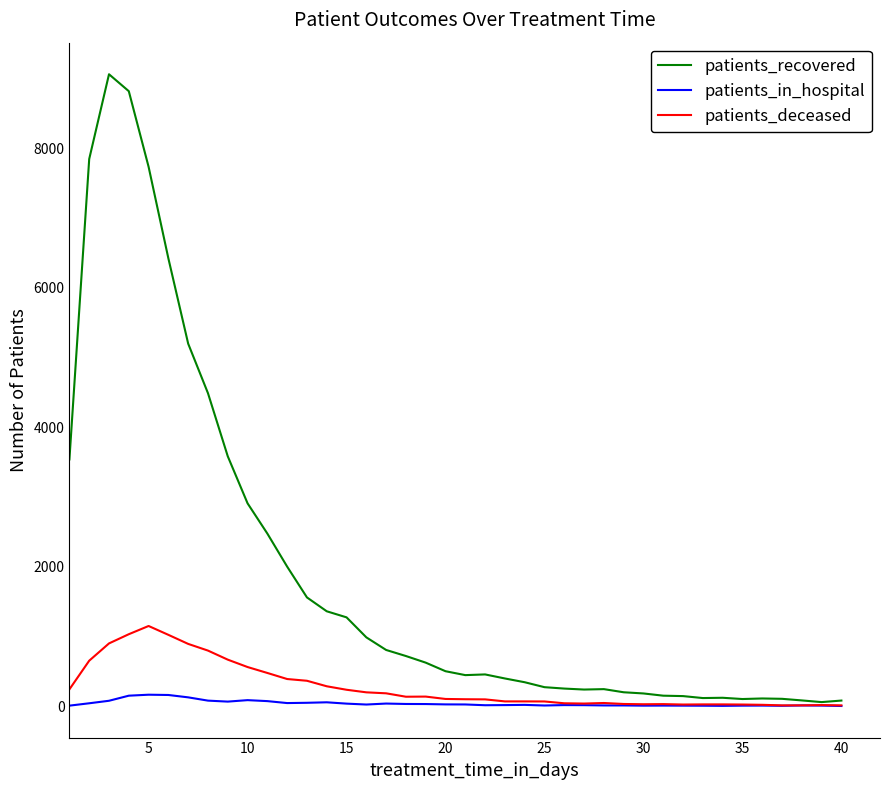

Which series has the widest spread of values?

patients_recovered